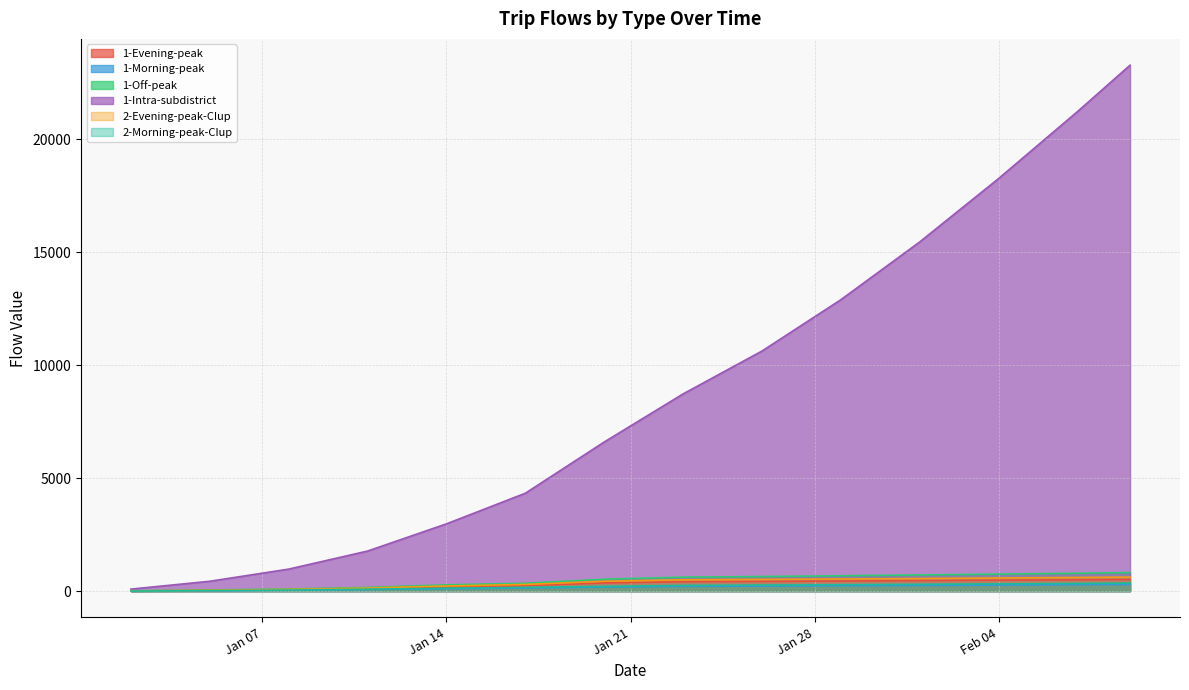

At which category is the sum across all series the highest?

2020-02-09